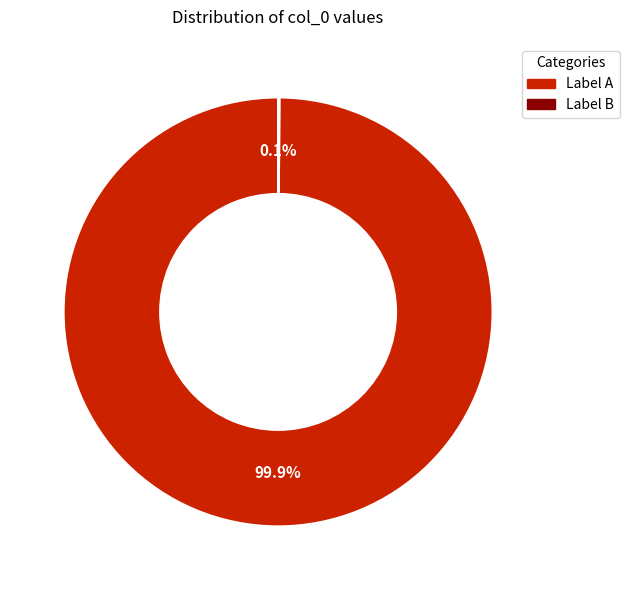

Is there a majority slice in this chart?

Yes